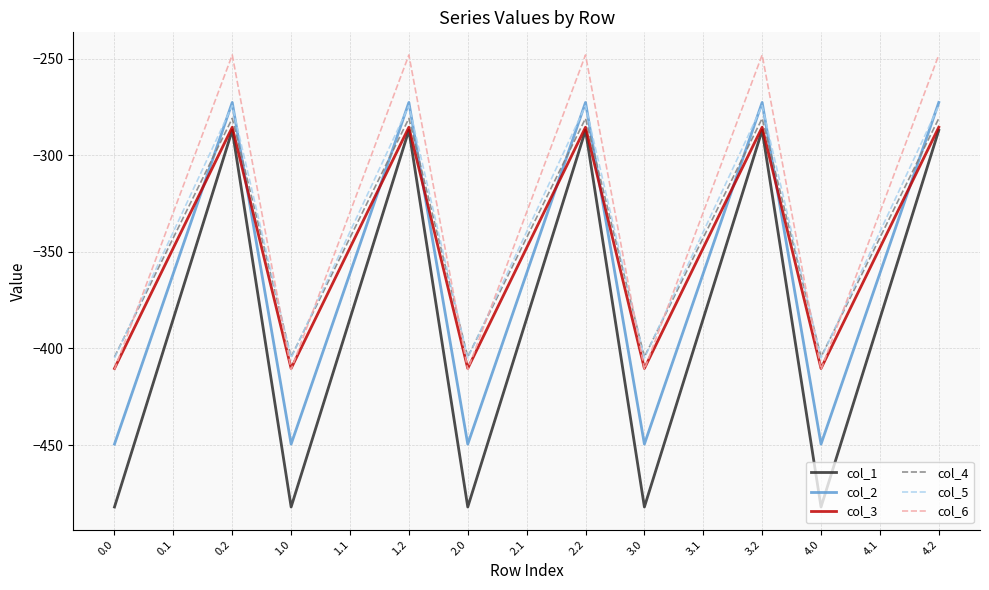

True or false: col_4 and col_3 intersect in this chart.

False